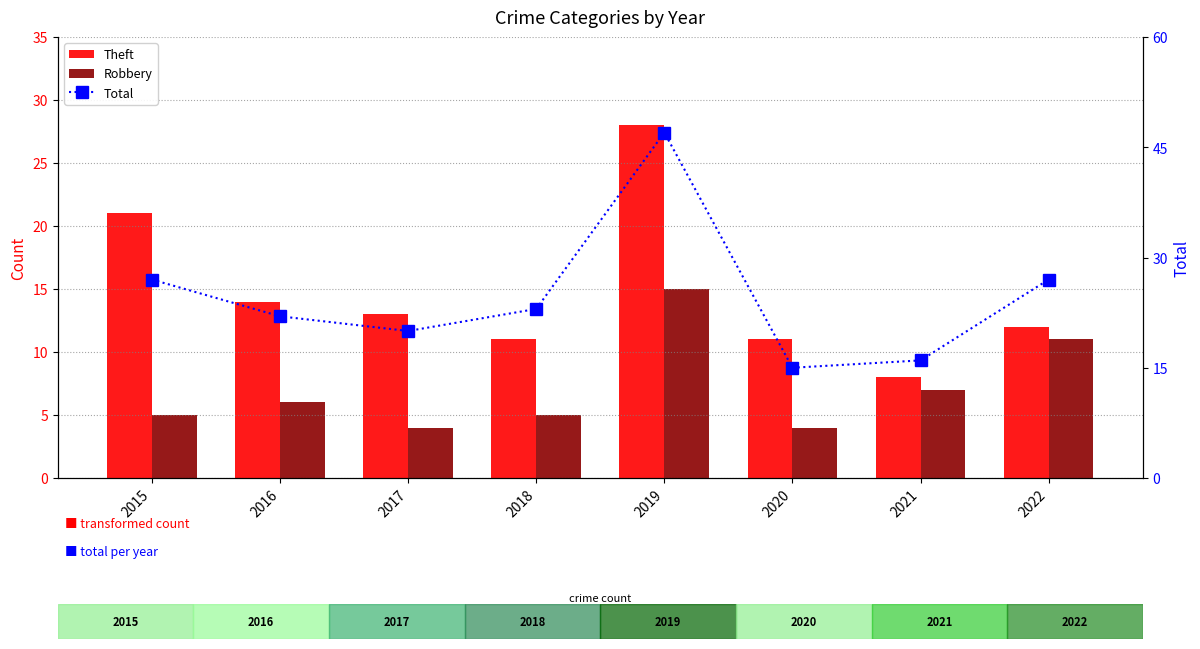

Where is Robbery nearest to the value 9?

2021